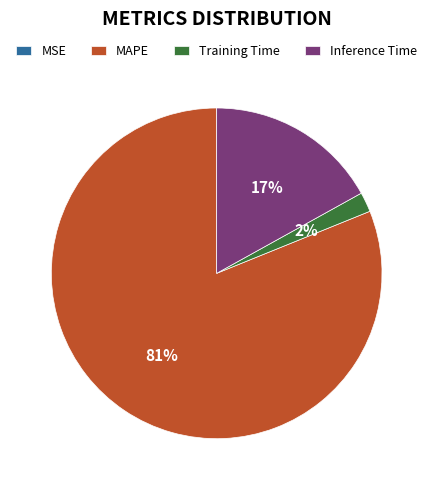

To the nearest percent, what percentage of the pie is Training Time?

2%